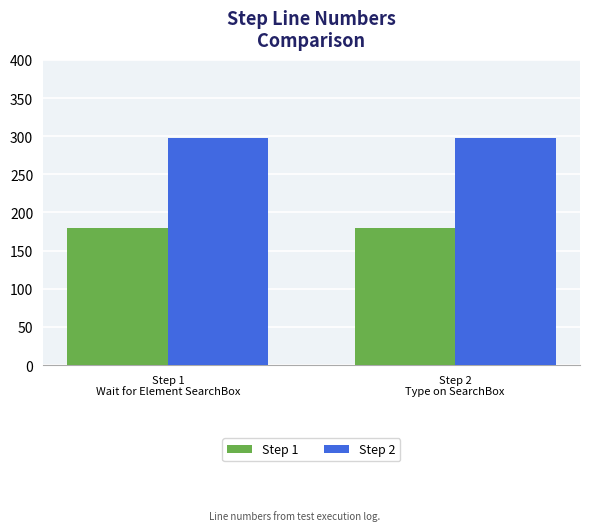

Rank the series by their maximum value, from lowest to highest.

Step 1, Step 2